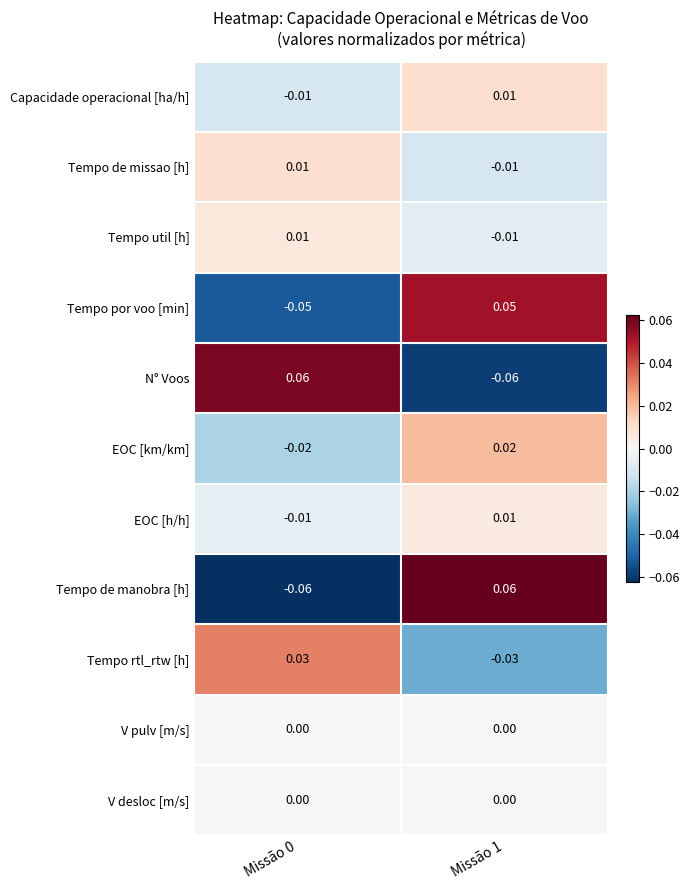

Is the value of Tempo de manobra [h] at Missão 0 greater than the value of Tempo por voo [min] at Missão 0?

No